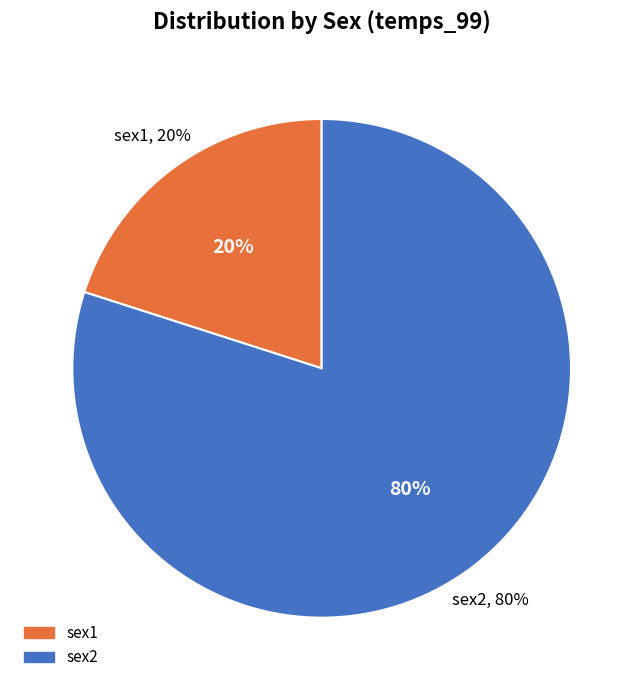

To the nearest percent, what is the difference between the sex2 and sex1 slice percentages?

60%